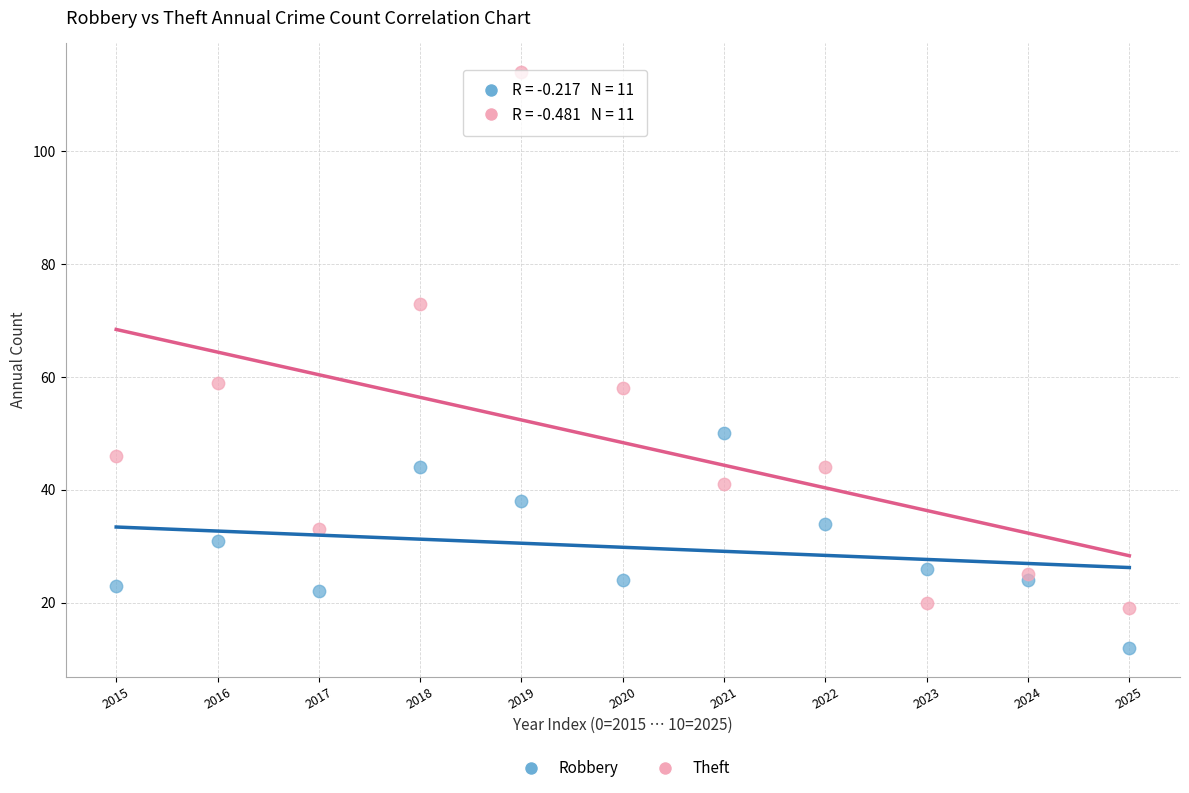

Which series reaches the minimum Y coordinate?

Robbery